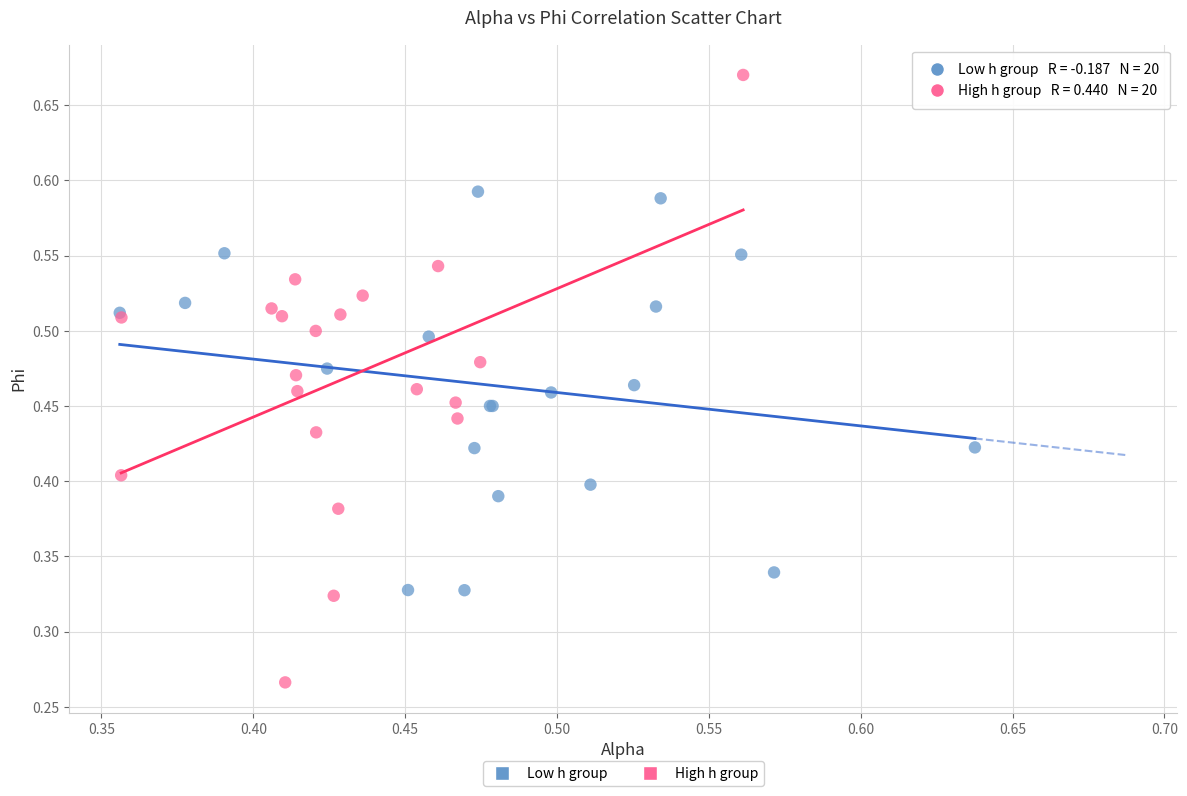

Which series reaches the maximum Y coordinate?

High h group